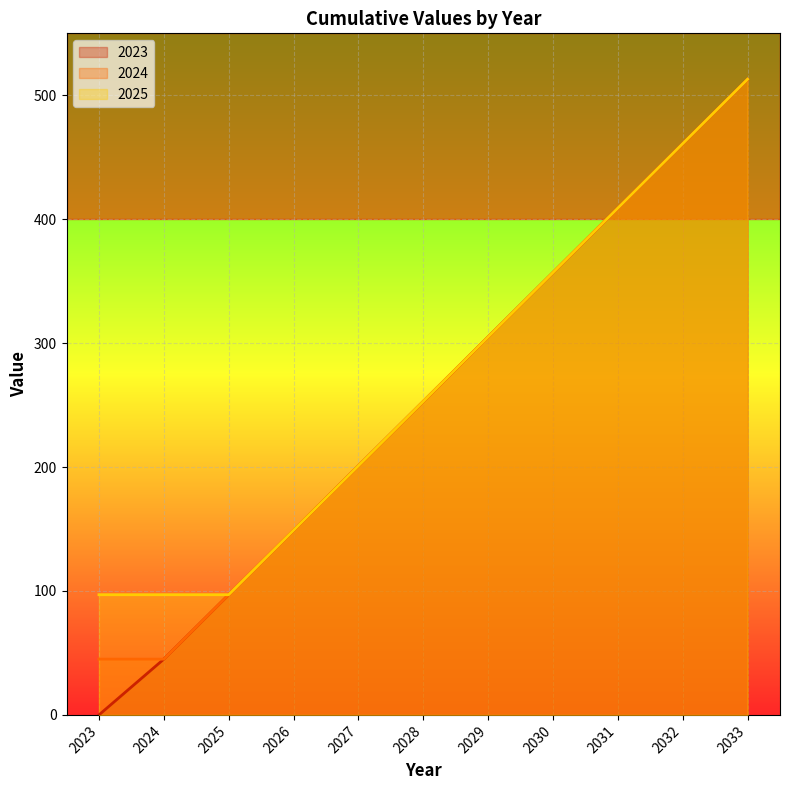

Which label corresponds to the largest value in the chart?

2033